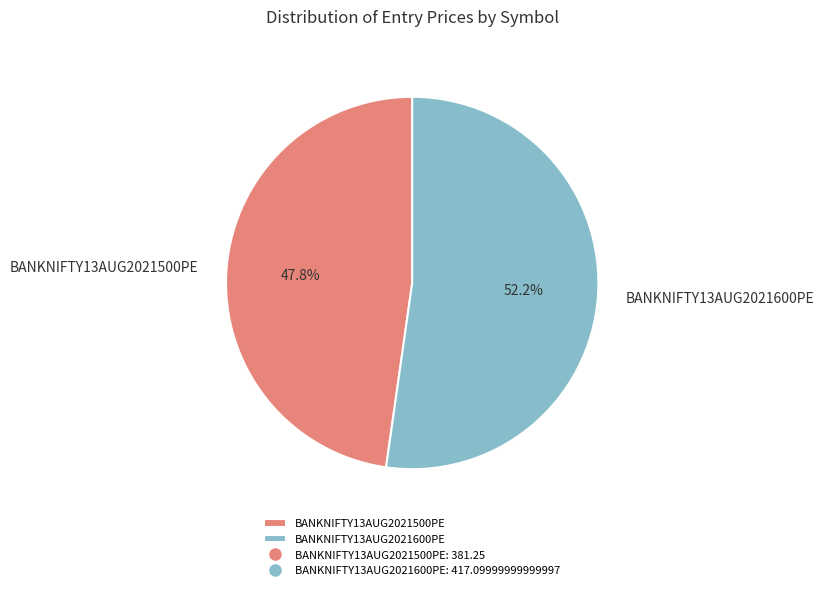

Rank the categories by value from highest to lowest.

BANKNIFTY13AUG2021600PE, BANKNIFTY13AUG2021500PE